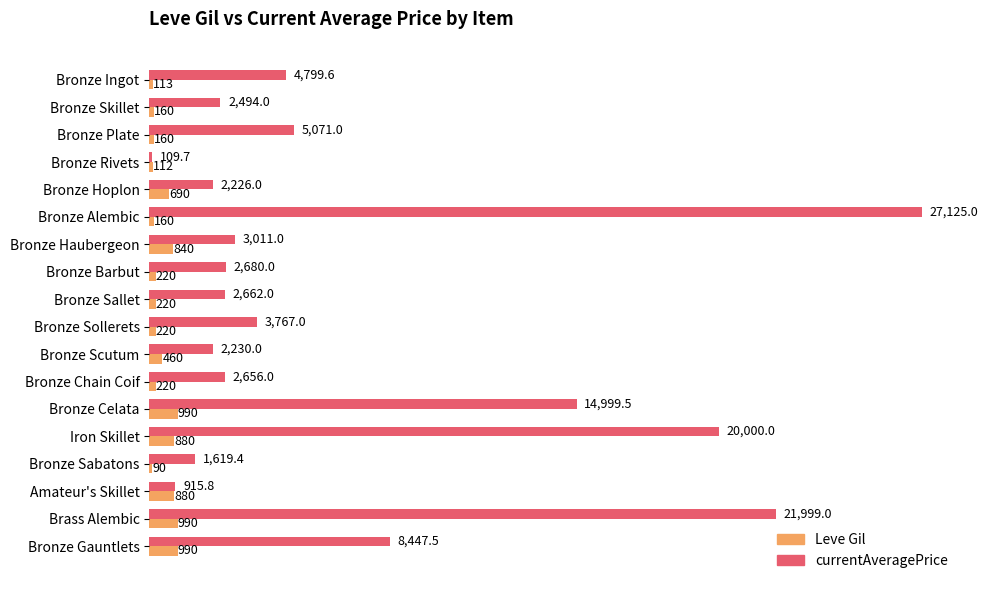

What are all the series names shown in the legend?

Leve Gil, currentAveragePrice